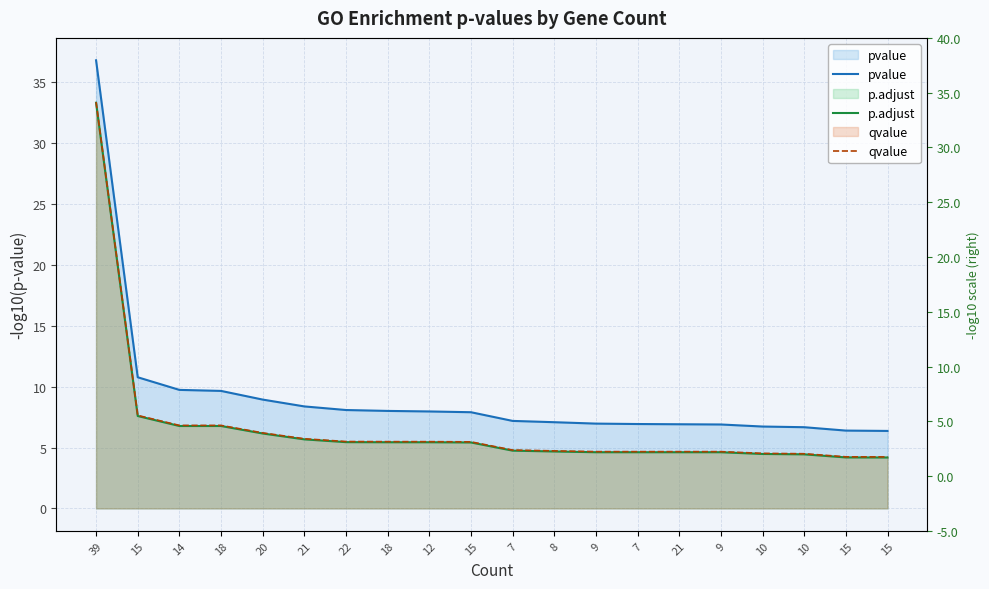

Is it true that qvalue equals 10.5 at 18?

False